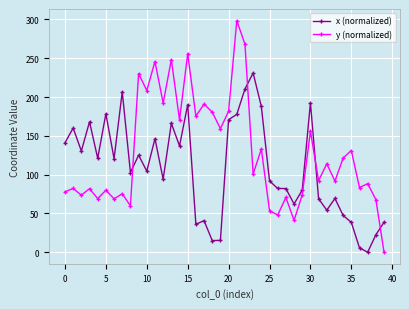

Rank the series by their maximum value, from lowest to highest.

x (normalized), y (normalized)